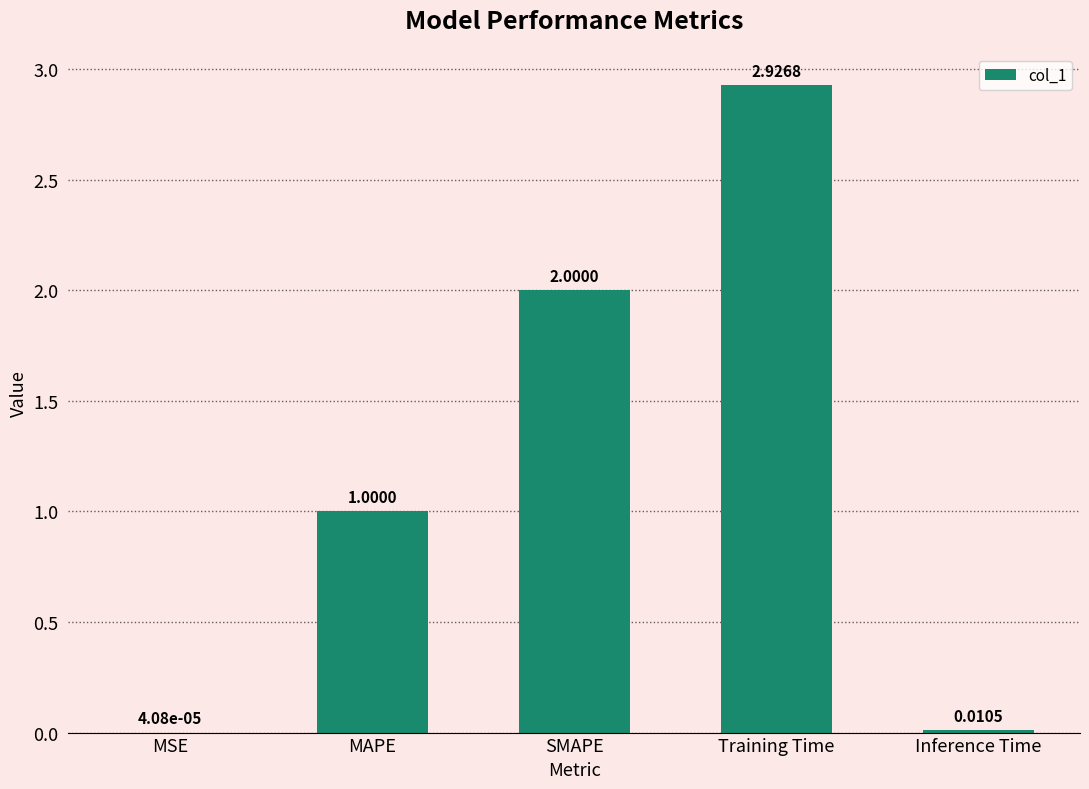

Where is the data nearest to the value 1?

MAPE